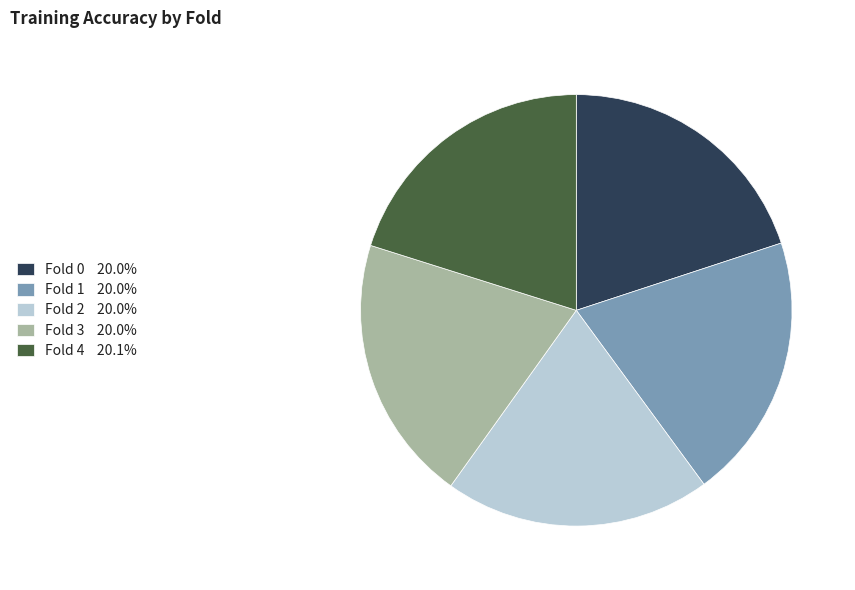

Does Fold 1 20.0% account for over 50% of the chart?

No